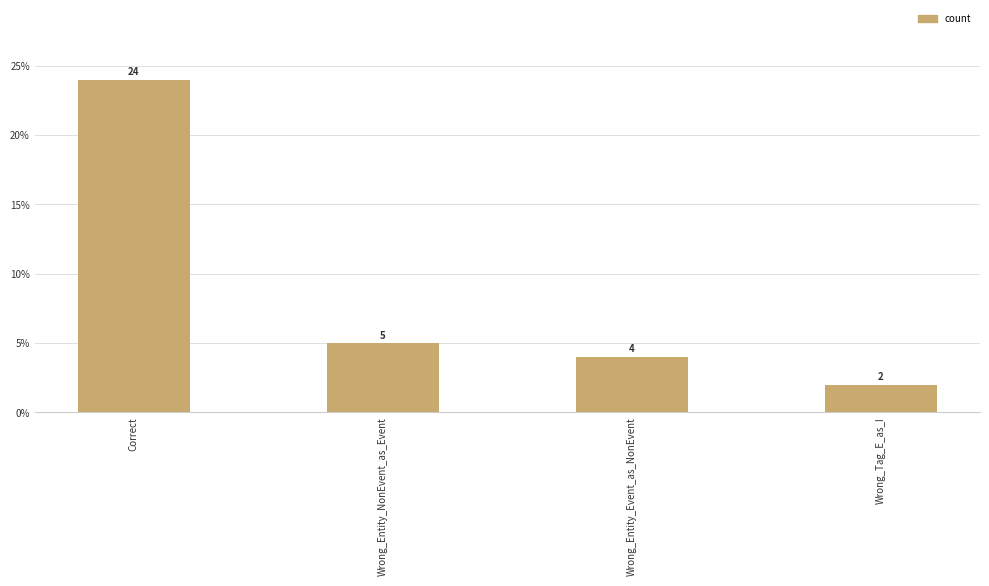

The value at Wrong_Tag_E_as_I is 3. True or false?

False